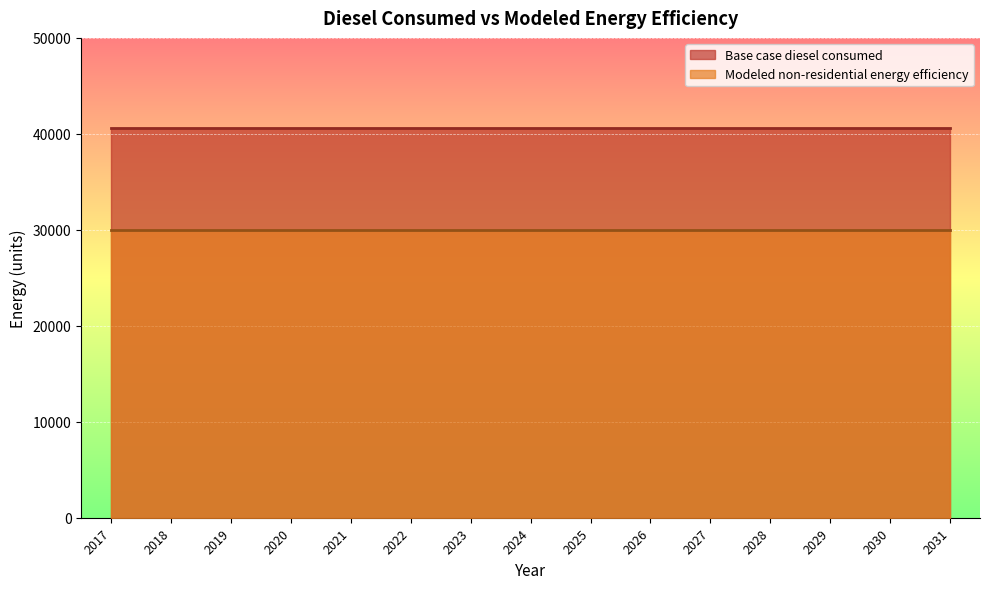

True or false: Base case diesel consumed and Modeled non-residential energy efficiency intersect in this chart.

False